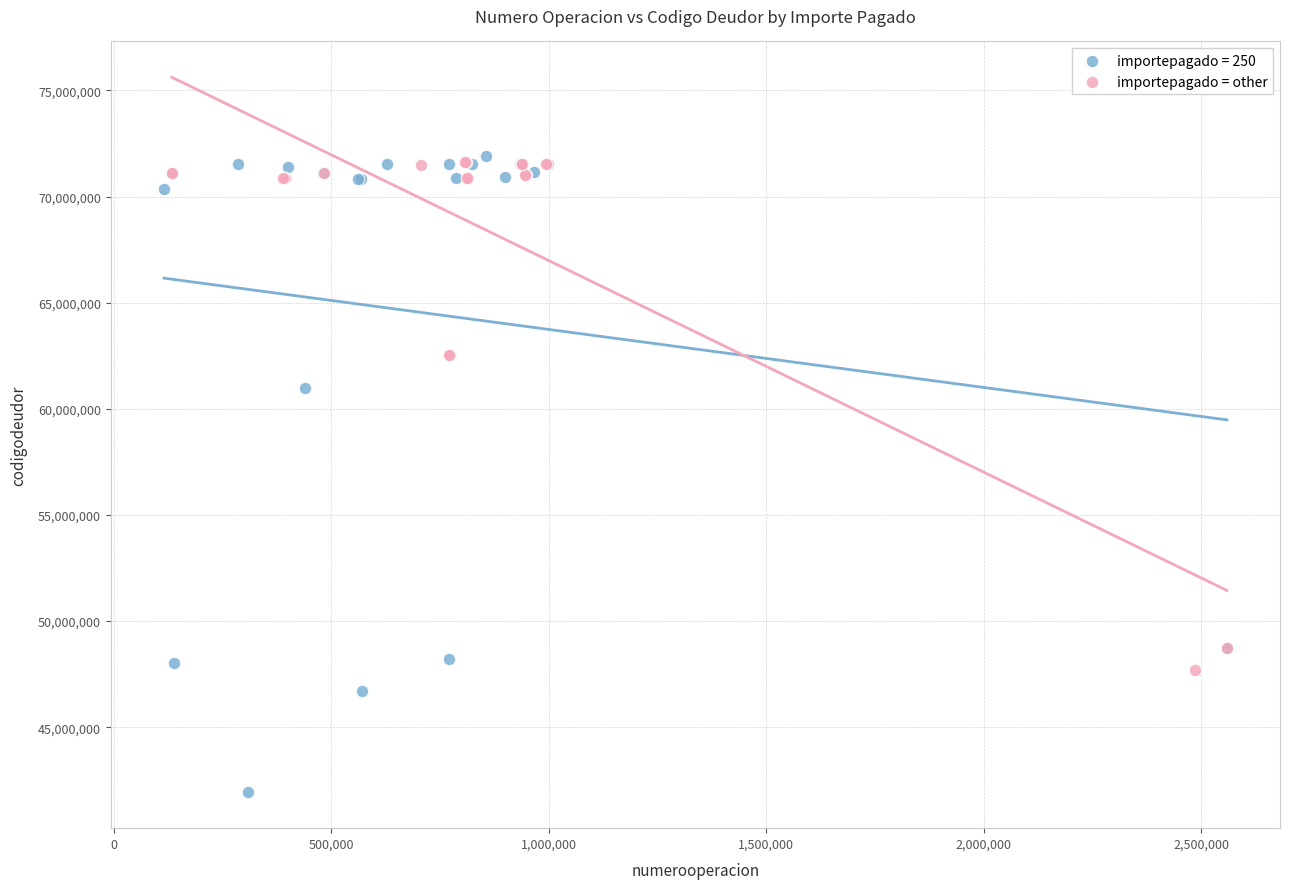

Which series contains the lowest Y value?

importepagado = 250